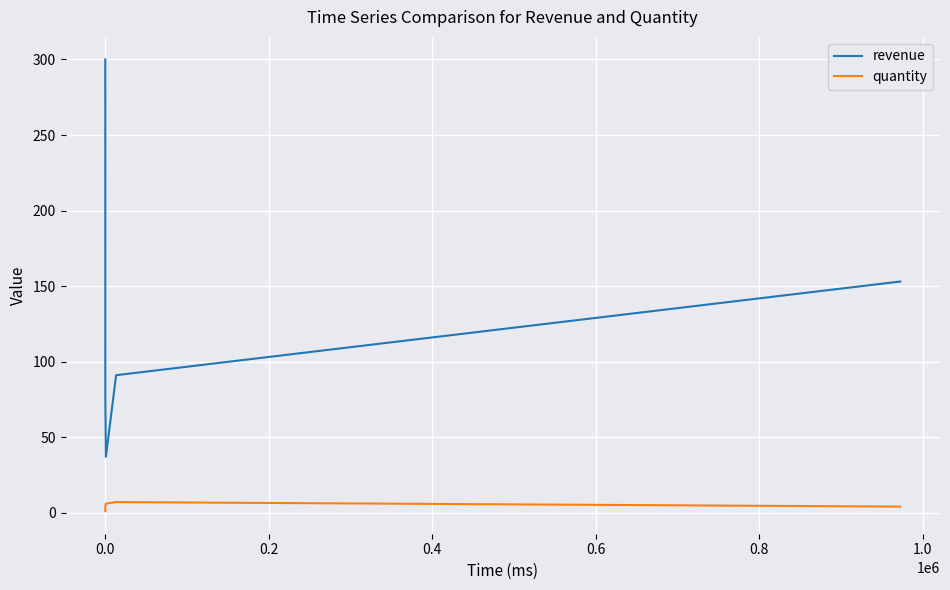

True or false: quantity and revenue intersect in this chart.

False